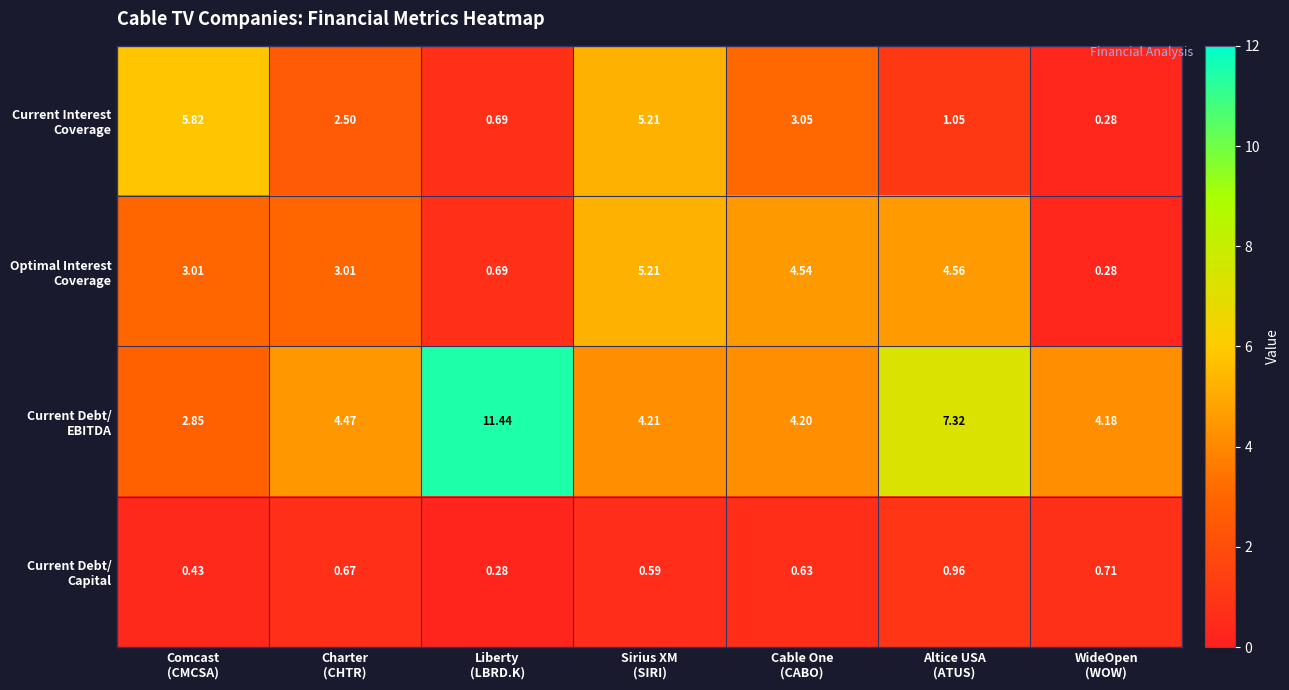

How many distinct data groups are displayed?

4